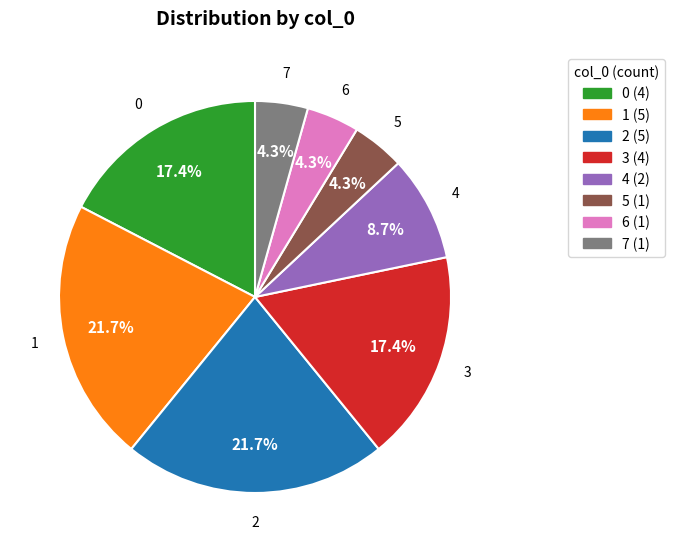

Approximately how many times larger is the value at 2 compared to 3?

1.2